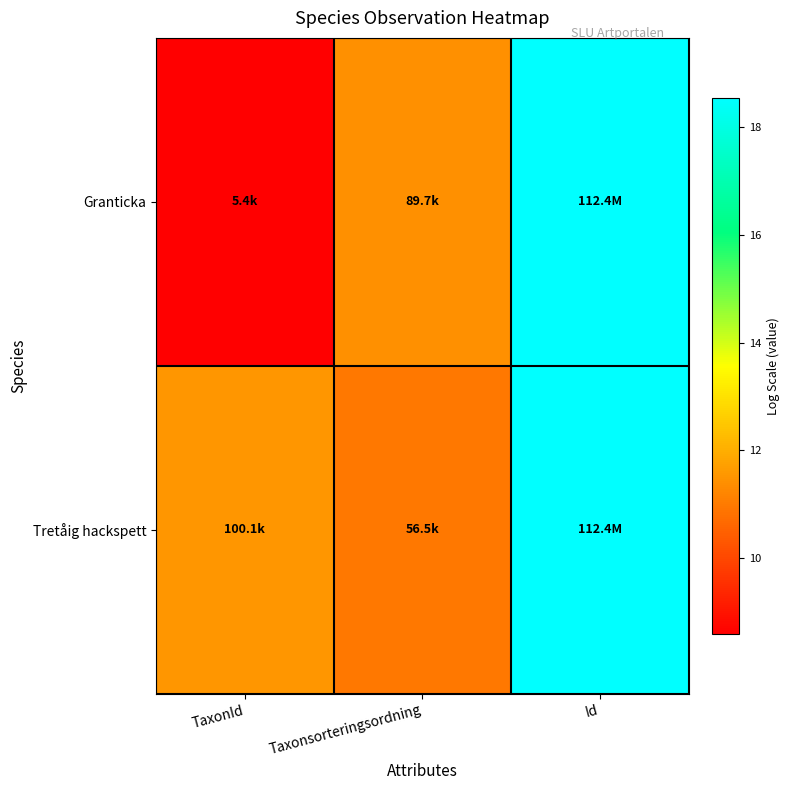

Reading right to left, list all the values displayed in this chart.

Granticka: Id=18.5	Taxonsorteringsordning=11.4	TaxonId=8.6
Tretåig hackspett: Id=18.5	Taxonsorteringsordning=10.9	TaxonId=11.5